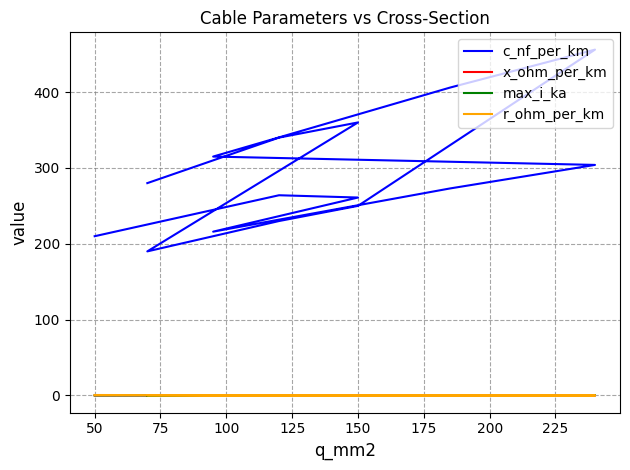

What are all the series names shown in the legend?

c_nf_per_km, x_ohm_per_km, max_i_ka, r_ohm_per_km